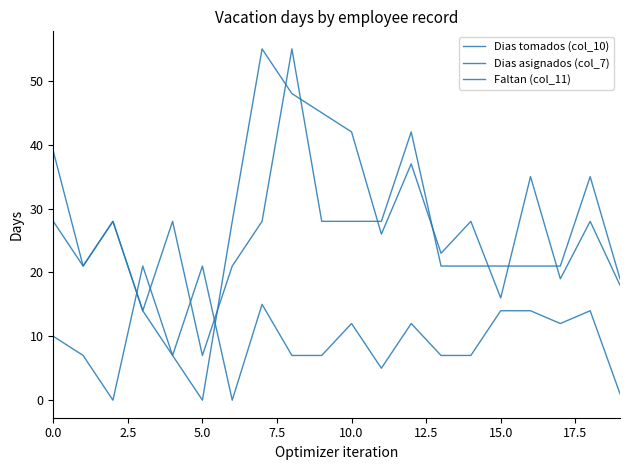

True or false: Dias tomados (col_10) has more than 1 interior local peaks.

True